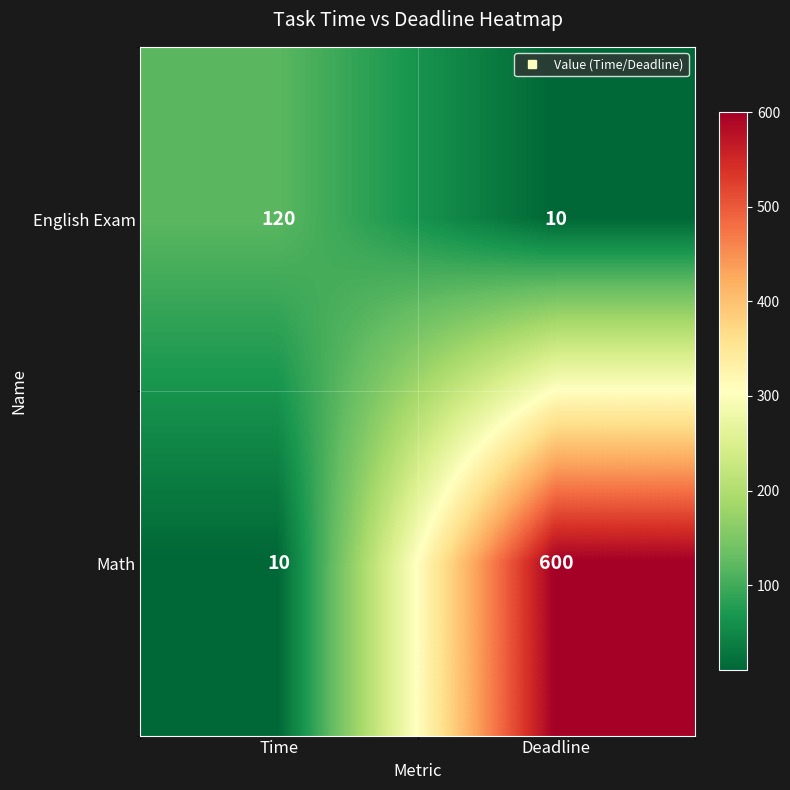

Reading right to left, what are all the values shown in this chart?

English Exam: 10	120
Math: 600	10